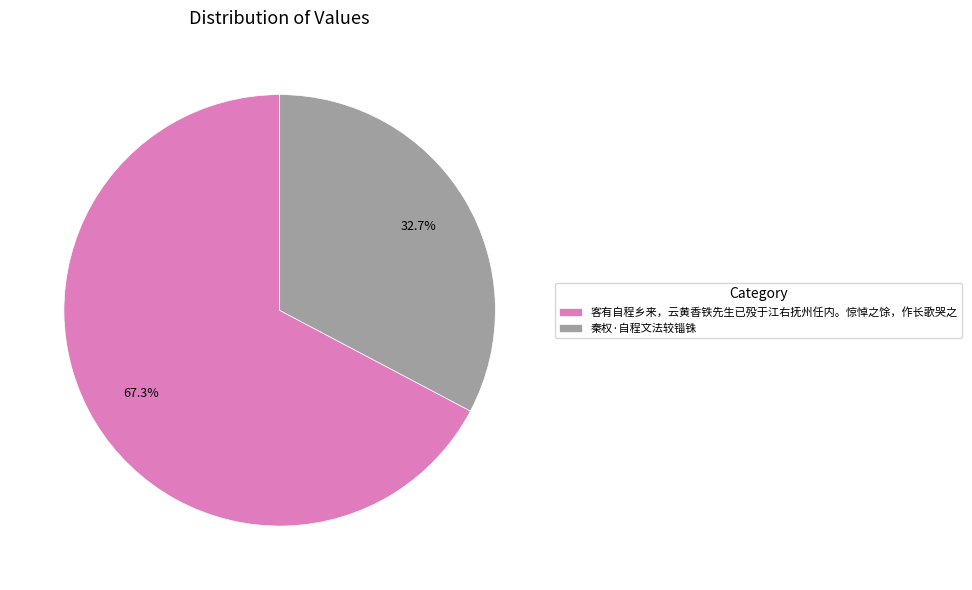

To the nearest percent, what percentage of the pie is 秦权·自程文法较锱铢?

33%